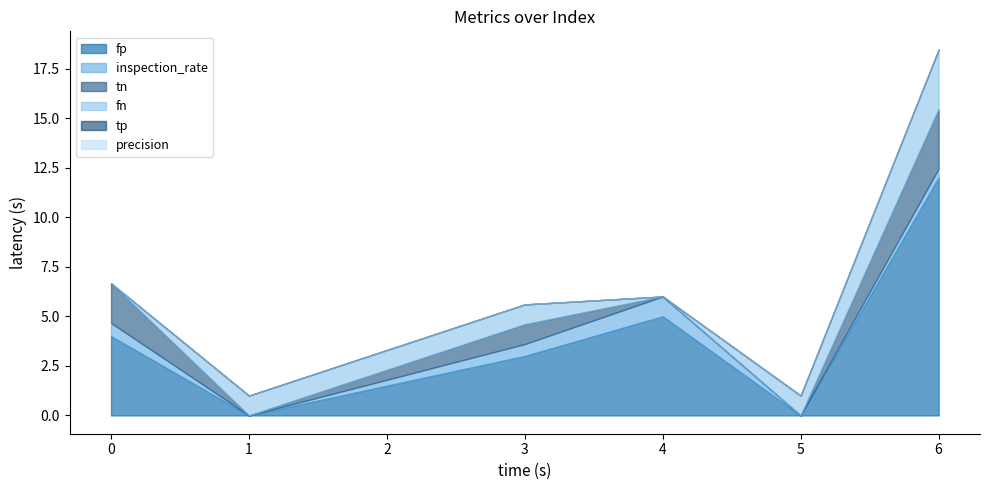

In fp, how many points are lower than both neighbors (excluding endpoints)?

2